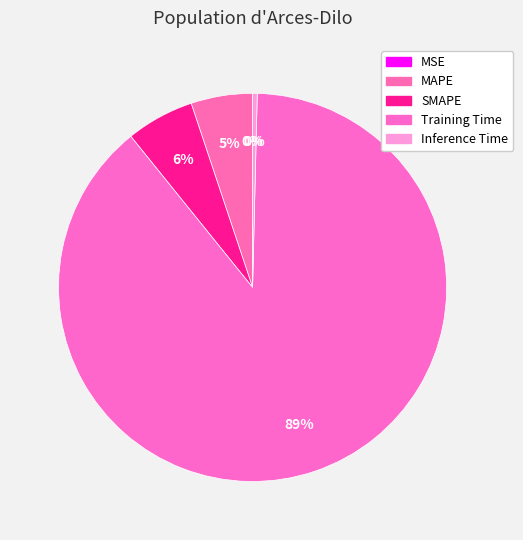

To the nearest percent, what is the combined percentage of Training Time and SMAPE?

94%